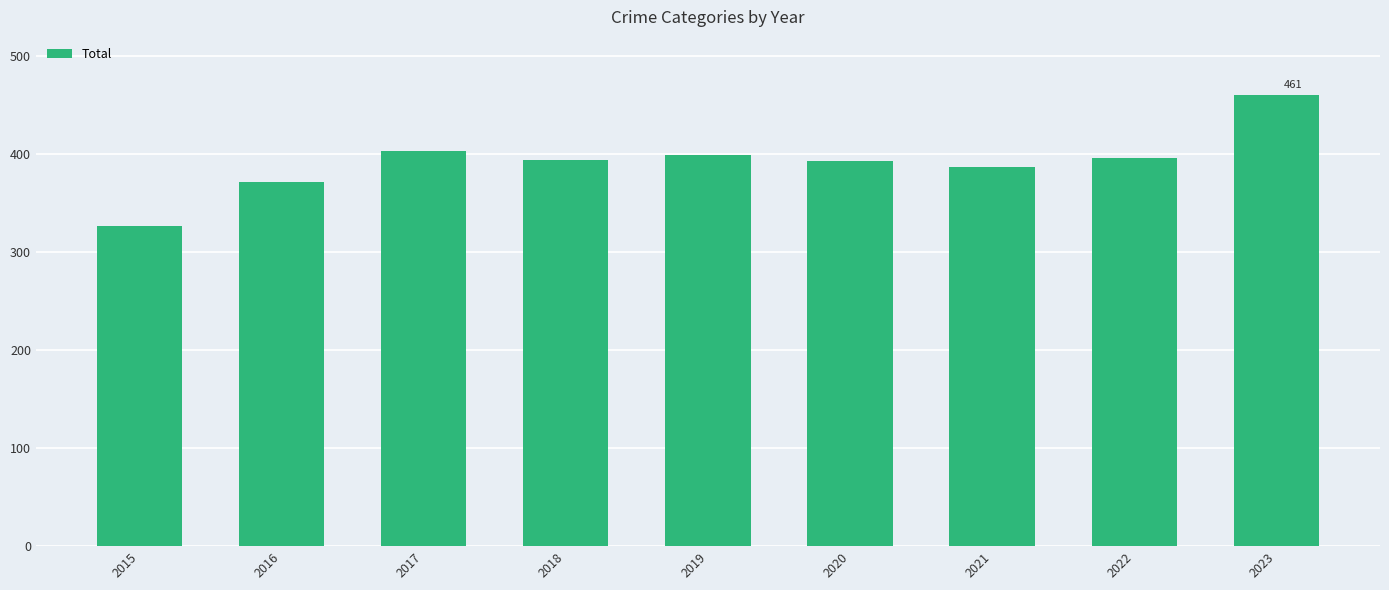

What is the sum of the values at 2015 and 2020?

720